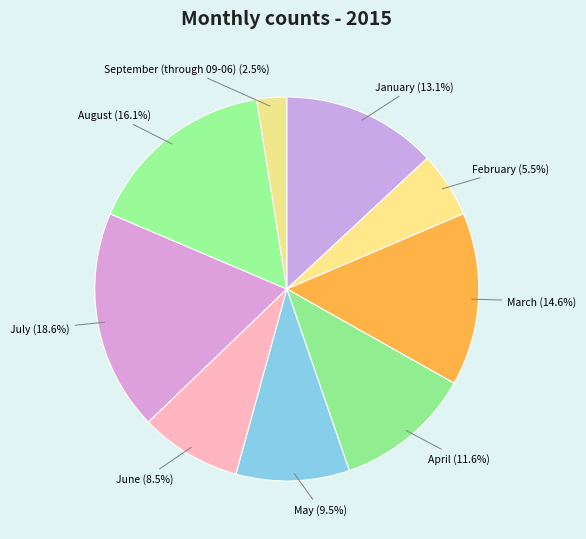

Between May and June, which is larger?

May